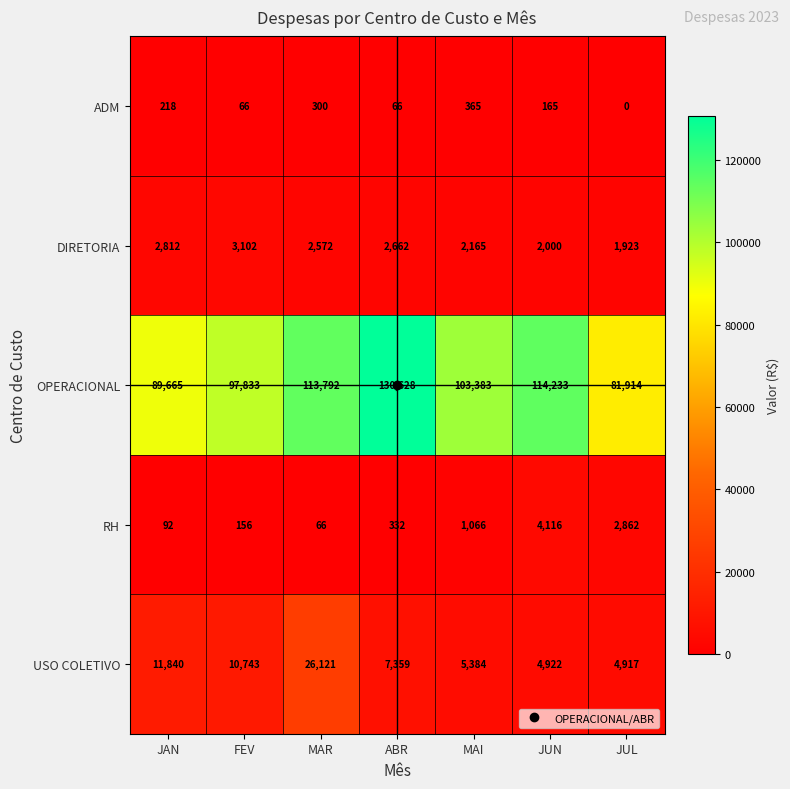

What is the total value across all series at JUN?

125436